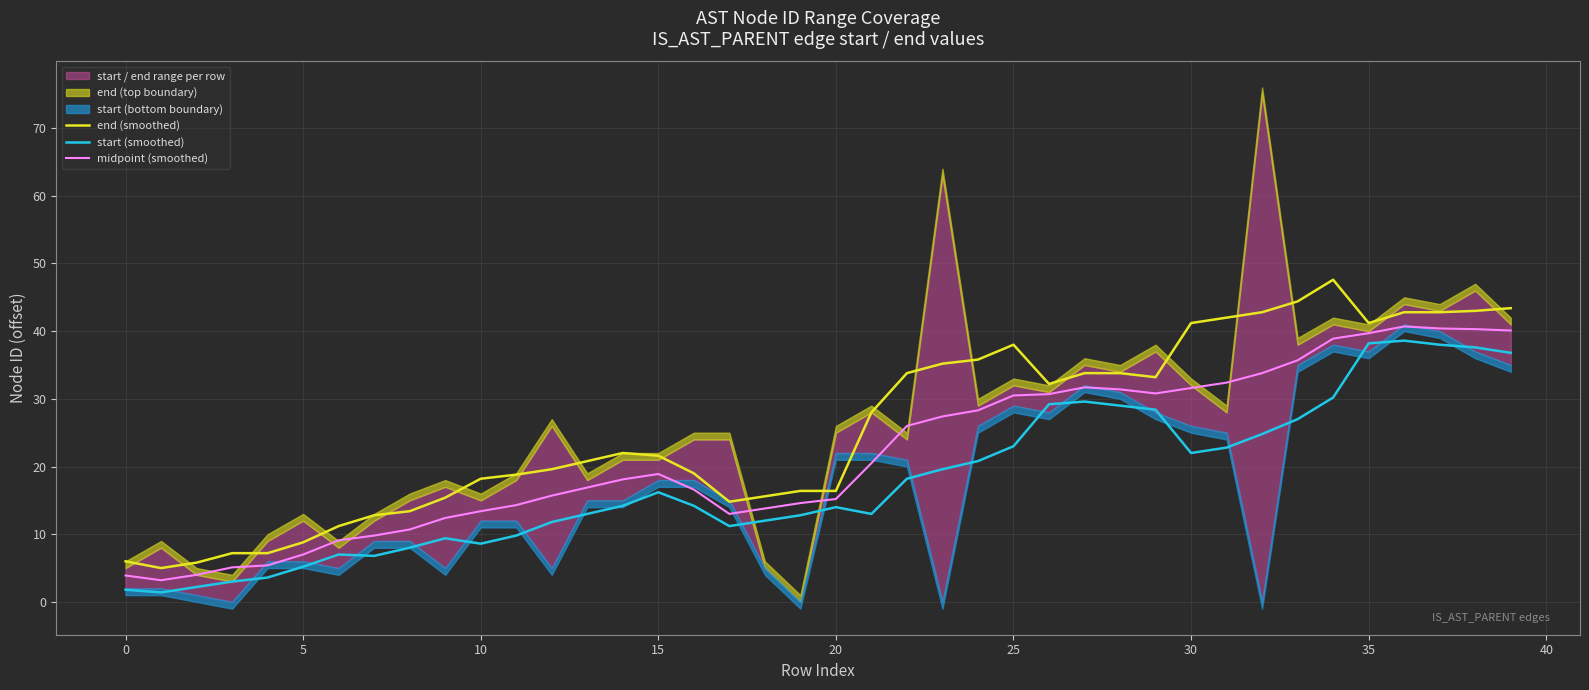

Rank the series at 11 from lowest to highest value.

start (smoothed), midpoint (smoothed), end (smoothed)